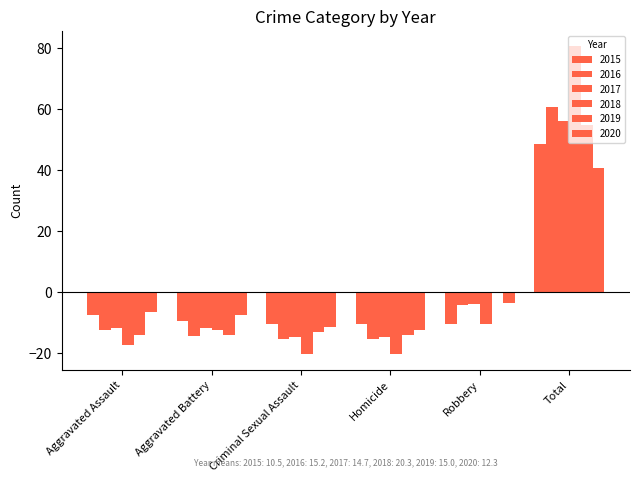

Reading right to left, transcribe all the data shown in this chart.

2015: 48.5	-10.5	-10.5	-10.5	-9.5	-7.5
2016: 60.8	-4.2	-15.2	-15.2	-14.2	-12.2
2017: 56.3	-3.7	-14.7	-14.7	-11.7	-11.7
2018: 80.7	-10.3	-20.3	-20.3	-12.3	-17.3
2019: 55.0	0.0	-14.0	-13.0	-14.0	-14.0
2020: 40.7	-3.3	-12.3	-11.3	-7.3	-6.3